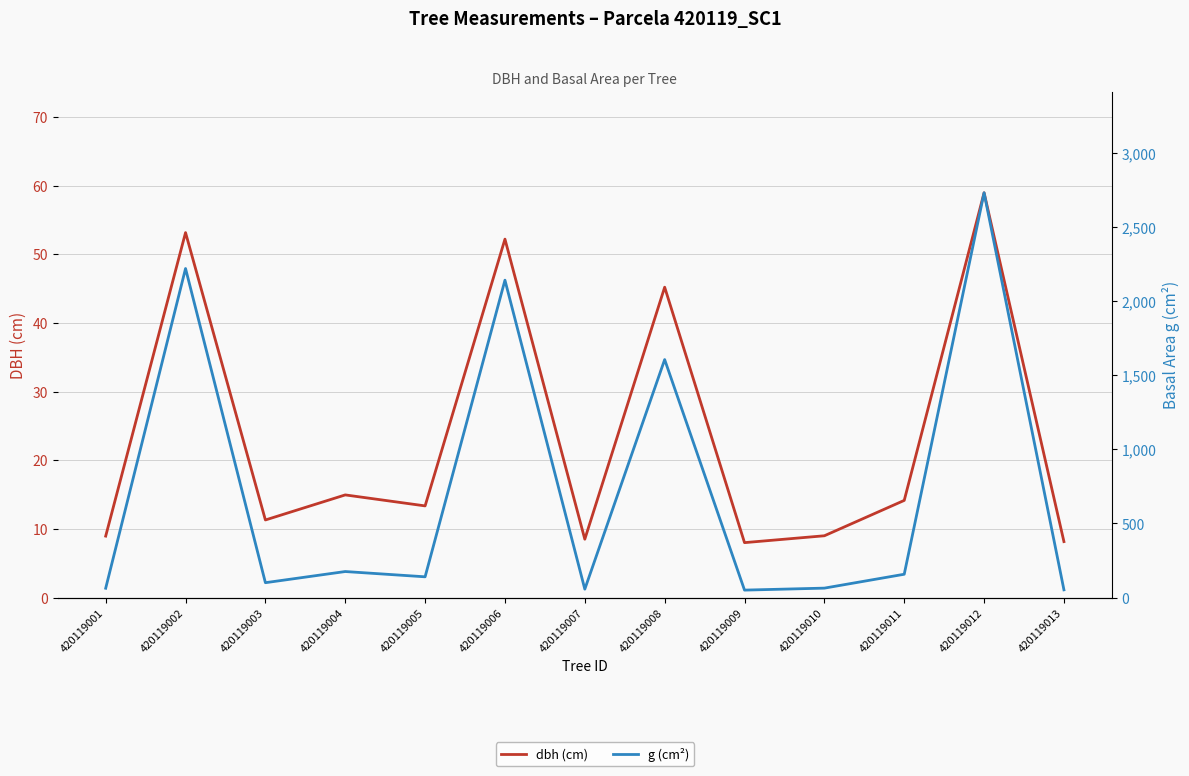

How many interior local peaks does the g (cm²) series have?

5